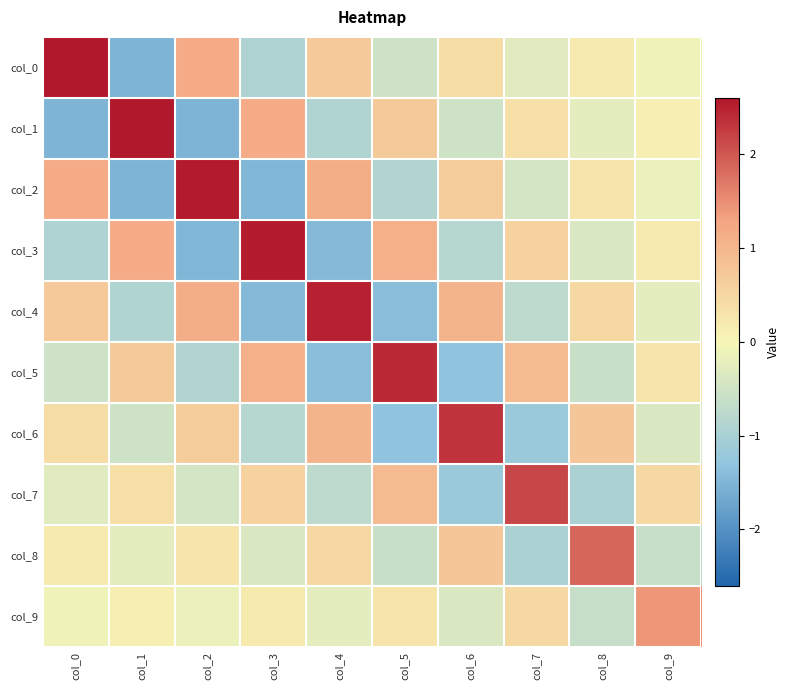

At col_6, list the series in order from largest to smallest.

col_6, col_4, col_8, col_2, col_0, col_9, col_1, col_3, col_7, col_5